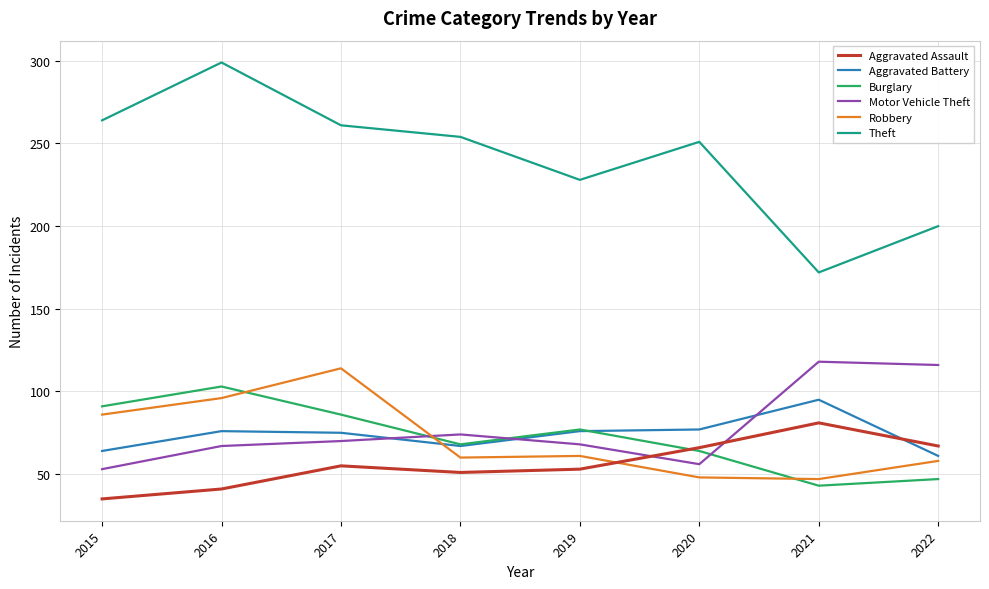

What is the sum of the Robbery values at 2019 and 2016?

157